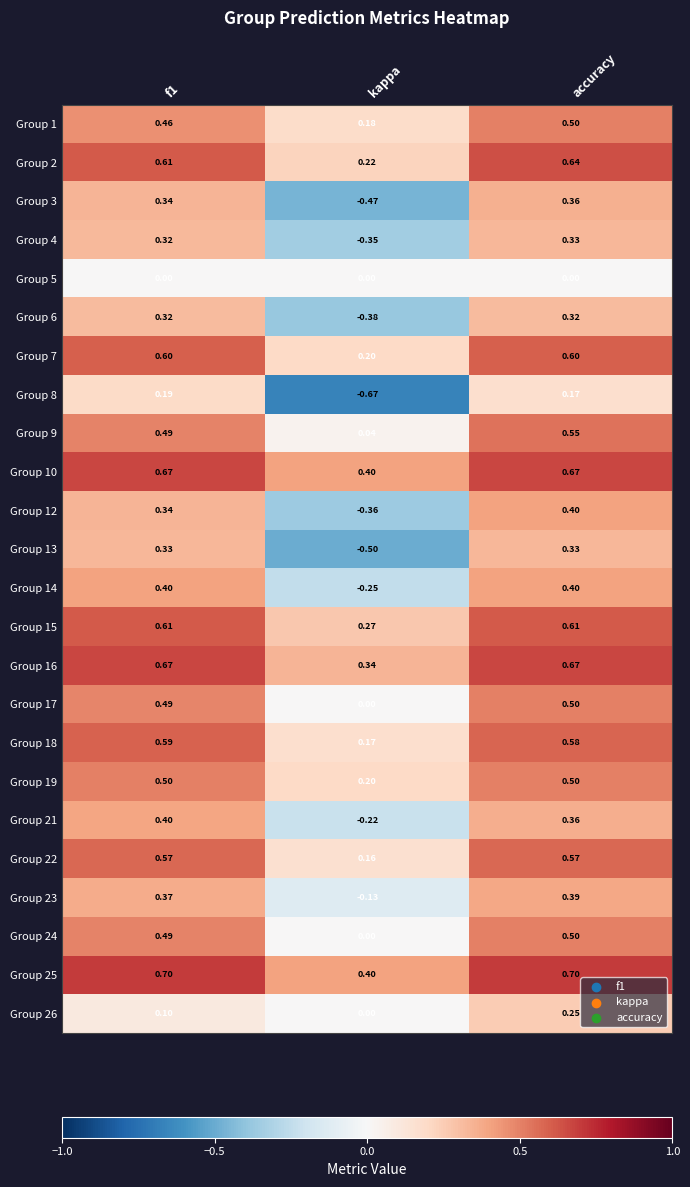

At which category is the sum across all series the highest?

accuracy